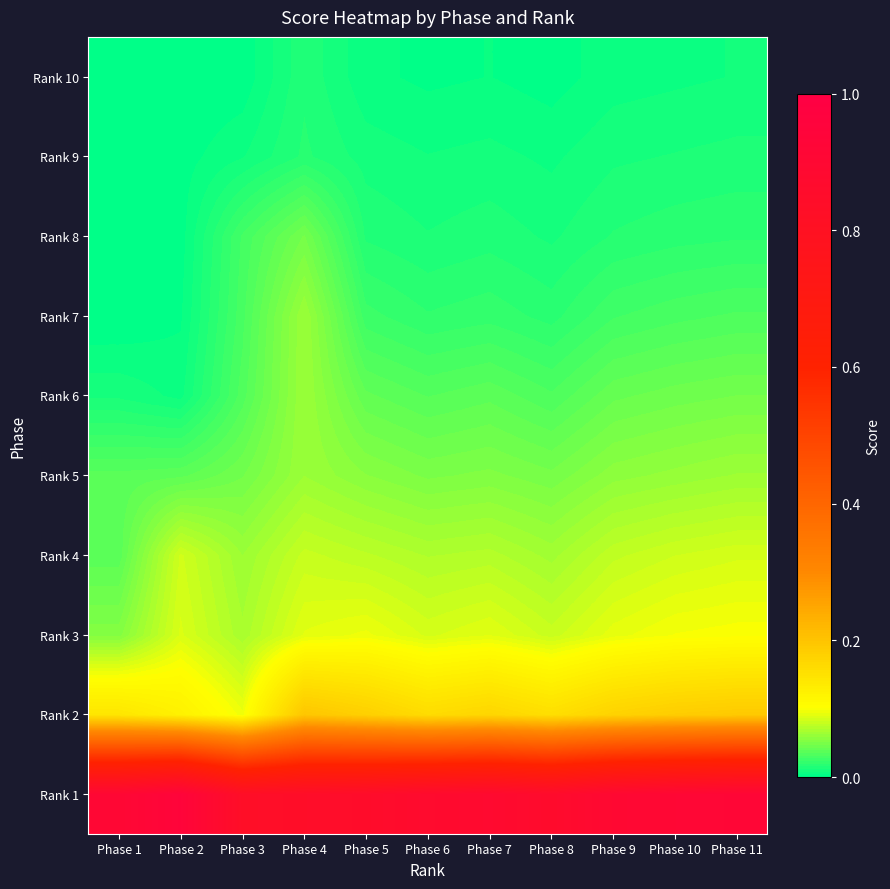

Rank the series at Phase 3 from lowest to highest value.

Rank 10, Rank 9, Rank 8, Rank 7, Rank 6, Rank 5, Rank 4, Rank 3, Rank 2, Rank 1